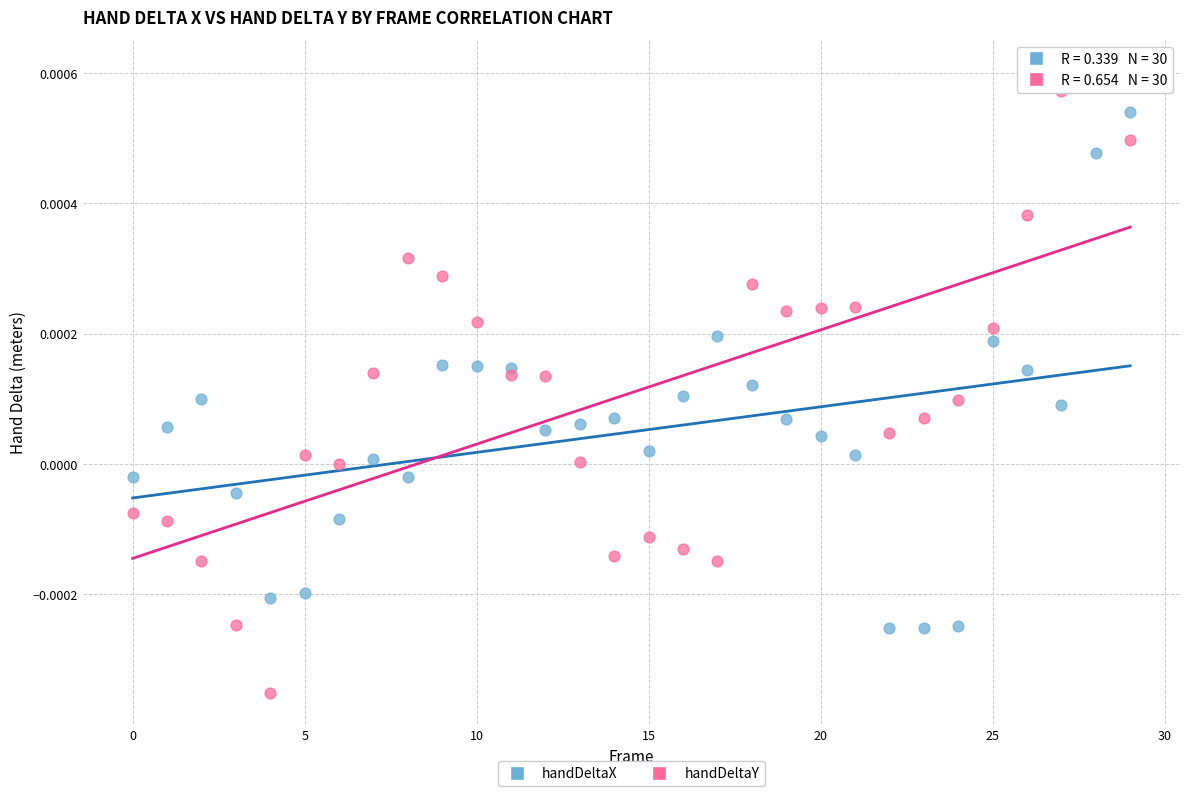

What are all the series names shown in the legend?

handDeltaX, handDeltaY